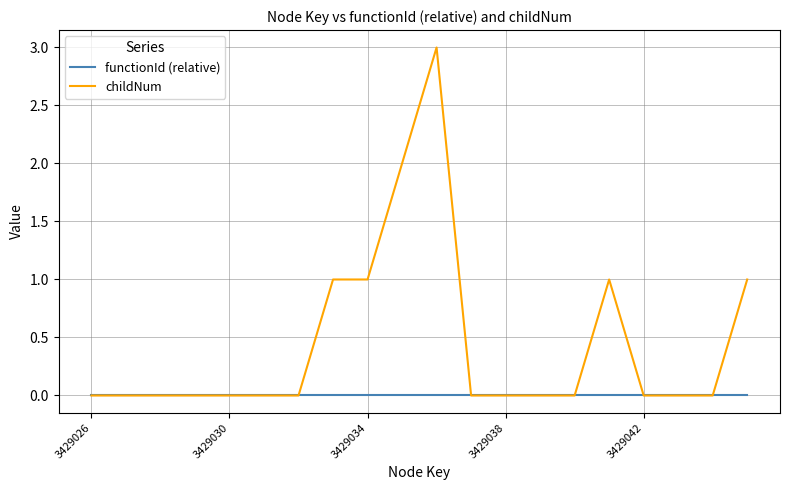

How many childNum values are between 0 and 1?

18